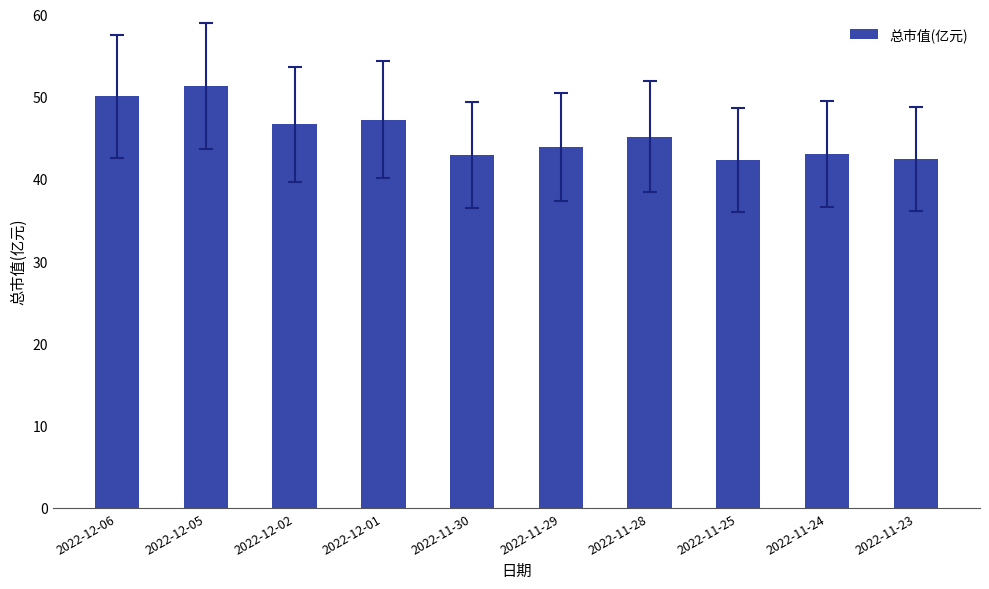

What is the value of the 5th bar from the left?

42.9